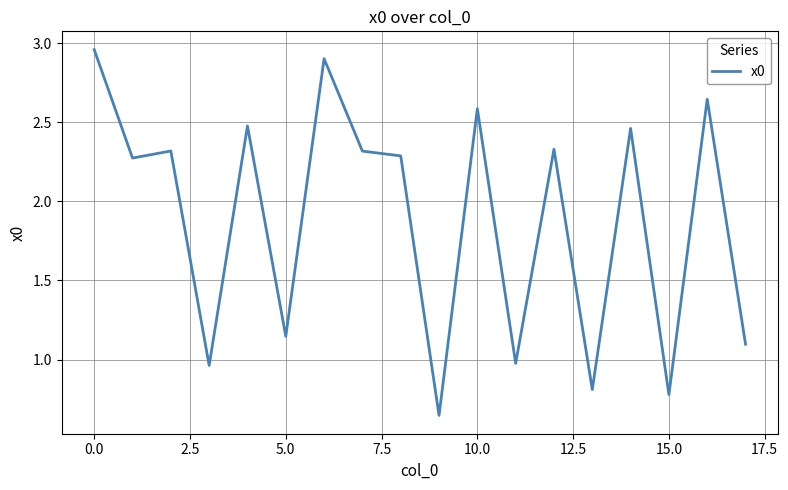

Does the chart display data point markers on the line(s)?

No